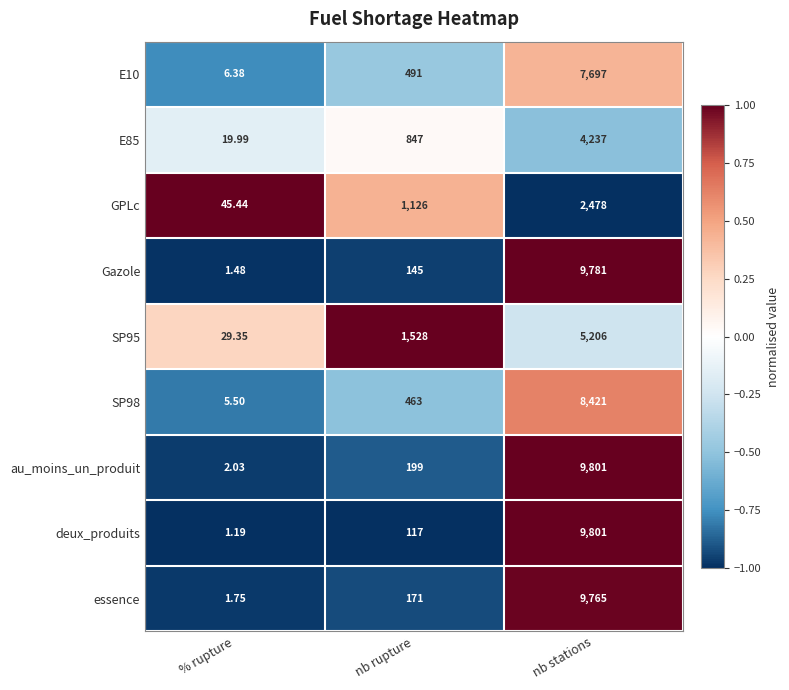

What is the greatest value displayed?

9801.0